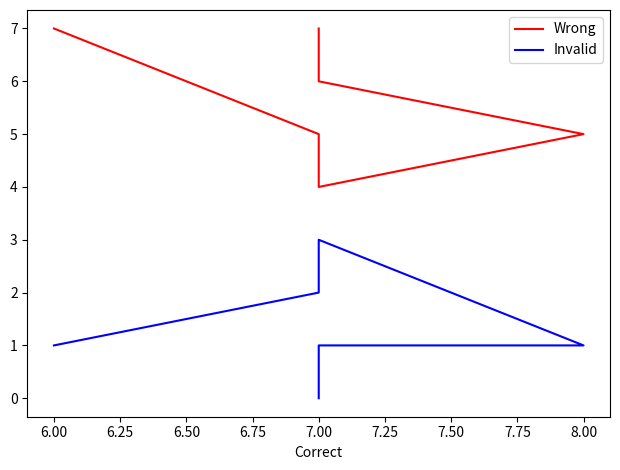

What is the maximum value shown in the chart?

7